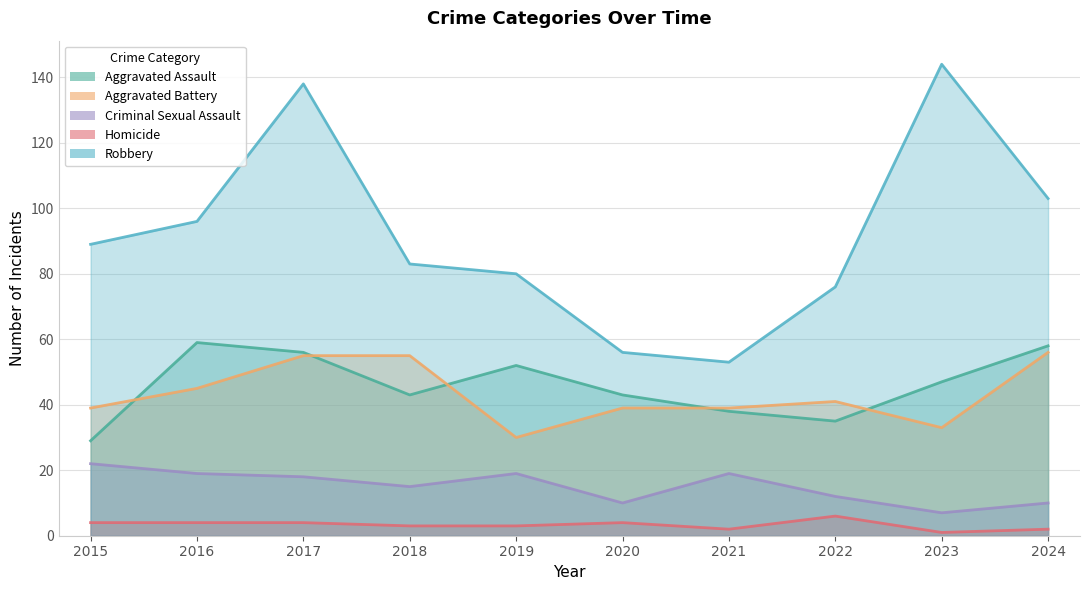

Is it true that Aggravated Assault equals 29 at 2015?

True